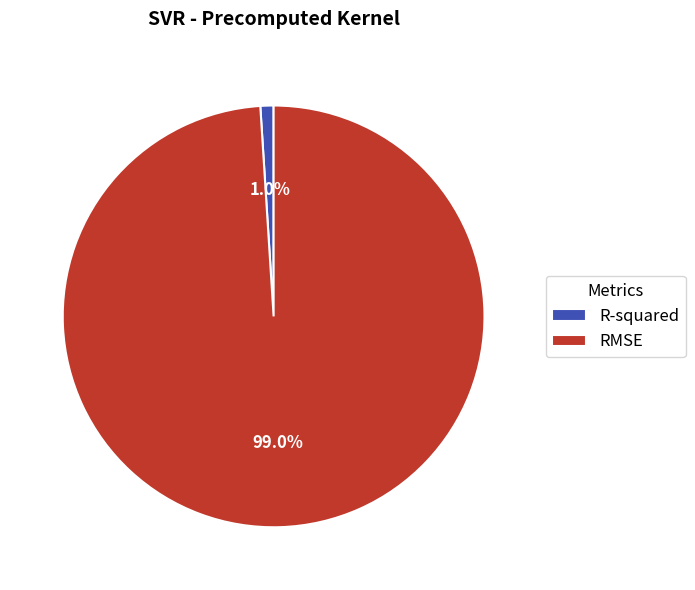

To the nearest percent, what is the difference between the largest and smallest slice percentages?

98%